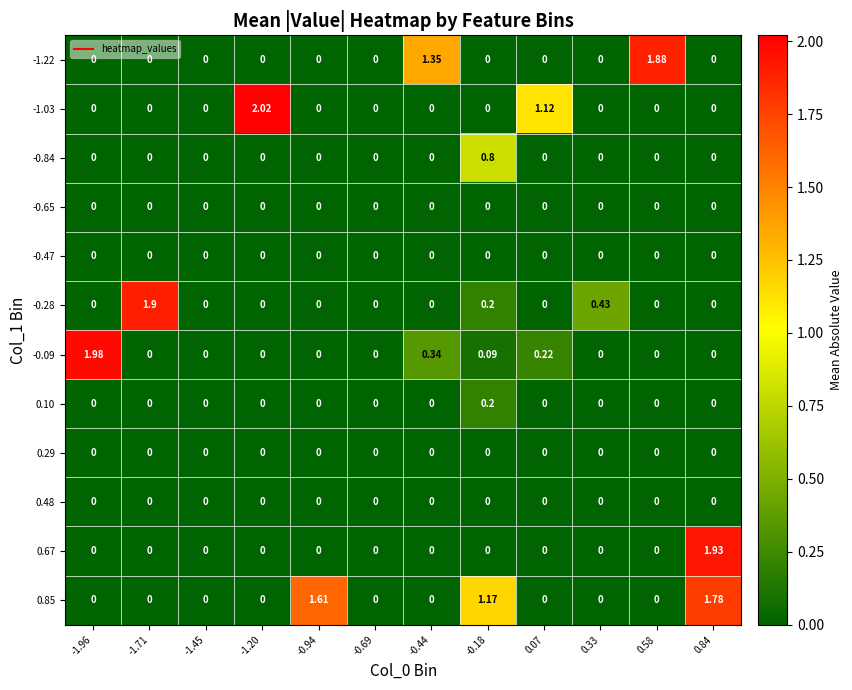

Reading left to right, list all the values displayed in this chart.

-1.22: -1.96=0.0	-1.71=0.0	-1.45=0.0	-1.20=0.0	-0.94=0.0	-0.69=0.0	-0.44=1.4	-0.18=0.0	0.07=0.0	0.33=0.0	0.58=1.9	0.84=0.0
-1.03: -1.96=0.0	-1.71=0.0	-1.45=0.0	-1.20=2.0	-0.94=0.0	-0.69=0.0	-0.44=0.0	-0.18=0.0	0.07=1.1	0.33=0.0	0.58=0.0	0.84=0.0
-0.84: -1.96=0.0	-1.71=0.0	-1.45=0.0	-1.20=0.0	-0.94=0.0	-0.69=0.0	-0.44=0.0	-0.18=0.8	0.07=0.0	0.33=0.0	0.58=0.0	0.84=0.0
-0.65: -1.96=0.0	-1.71=0.0	-1.45=0.0	-1.20=0.0	-0.94=0.0	-0.69=0.0	-0.44=0.0	-0.18=0.0	0.07=0.0	0.33=0.0	0.58=0.0	0.84=0.0
-0.47: -1.96=0.0	-1.71=0.0	-1.45=0.0	-1.20=0.0	-0.94=0.0	-0.69=0.0	-0.44=0.0	-0.18=0.0	0.07=0.0	0.33=0.0	0.58=0.0	0.84=0.0
-0.28: -1.96=0.0	-1.71=1.9	-1.45=0.0	-1.20=0.0	-0.94=0.0	-0.69=0.0	-0.44=0.0	-0.18=0.2	0.07=0.0	0.33=0.4	0.58=0.0	0.84=0.0
-0.09: -1.96=2.0	-1.71=0.0	-1.45=0.0	-1.20=0.0	-0.94=0.0	-0.69=0.0	-0.44=0.3	-0.18=0.1	0.07=0.2	0.33=0.0	0.58=0.0	0.84=0.0
0.10: -1.96=0.0	-1.71=0.0	-1.45=0.0	-1.20=0.0	-0.94=0.0	-0.69=0.0	-0.44=0.0	-0.18=0.2	0.07=0.0	0.33=0.0	0.58=0.0	0.84=0.0
0.29: -1.96=0.0	-1.71=0.0	-1.45=0.0	-1.20=0.0	-0.94=0.0	-0.69=0.0	-0.44=0.0	-0.18=0.0	0.07=0.0	0.33=0.0	0.58=0.0	0.84=0.0
0.48: -1.96=0.0	-1.71=0.0	-1.45=0.0	-1.20=0.0	-0.94=0.0	-0.69=0.0	-0.44=0.0	-0.18=0.0	0.07=0.0	0.33=0.0	0.58=0.0	0.84=0.0
0.67: -1.96=0.0	-1.71=0.0	-1.45=0.0	-1.20=0.0	-0.94=0.0	-0.69=0.0	-0.44=0.0	-0.18=0.0	0.07=0.0	0.33=0.0	0.58=0.0	0.84=1.9
0.85: -1.96=0.0	-1.71=0.0	-1.45=0.0	-1.20=0.0	-0.94=1.6	-0.69=0.0	-0.44=0.0	-0.18=1.2	0.07=0.0	0.33=0.0	0.58=0.0	0.84=1.8